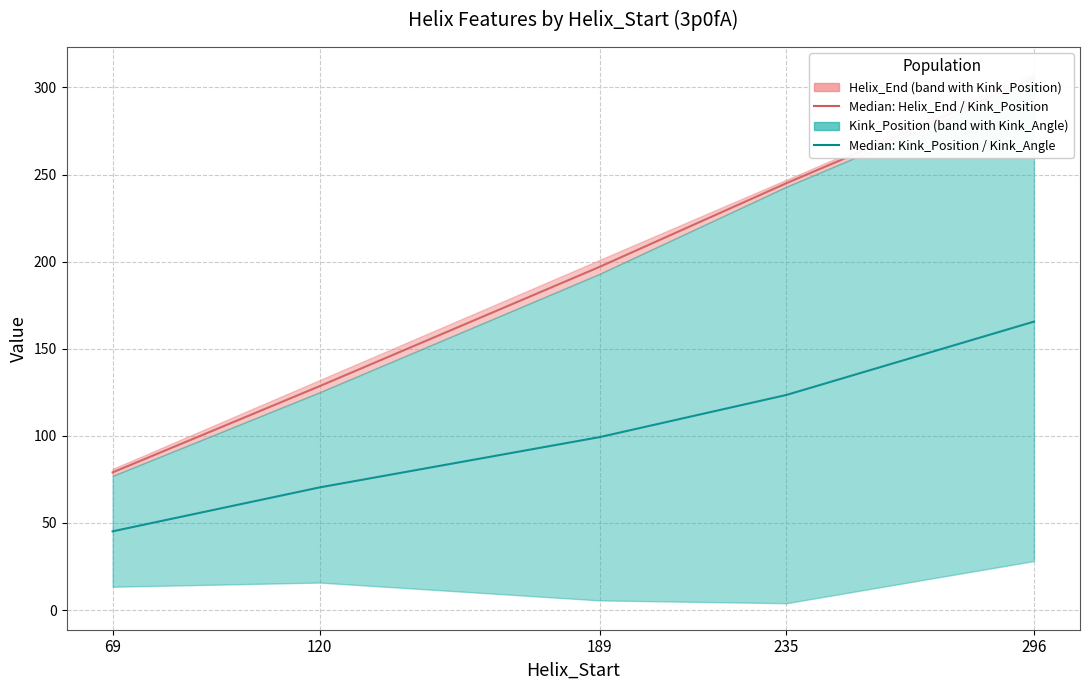

Between 69 and 189, which series saw the biggest shift?

Median: Helix_End / Kink_Position